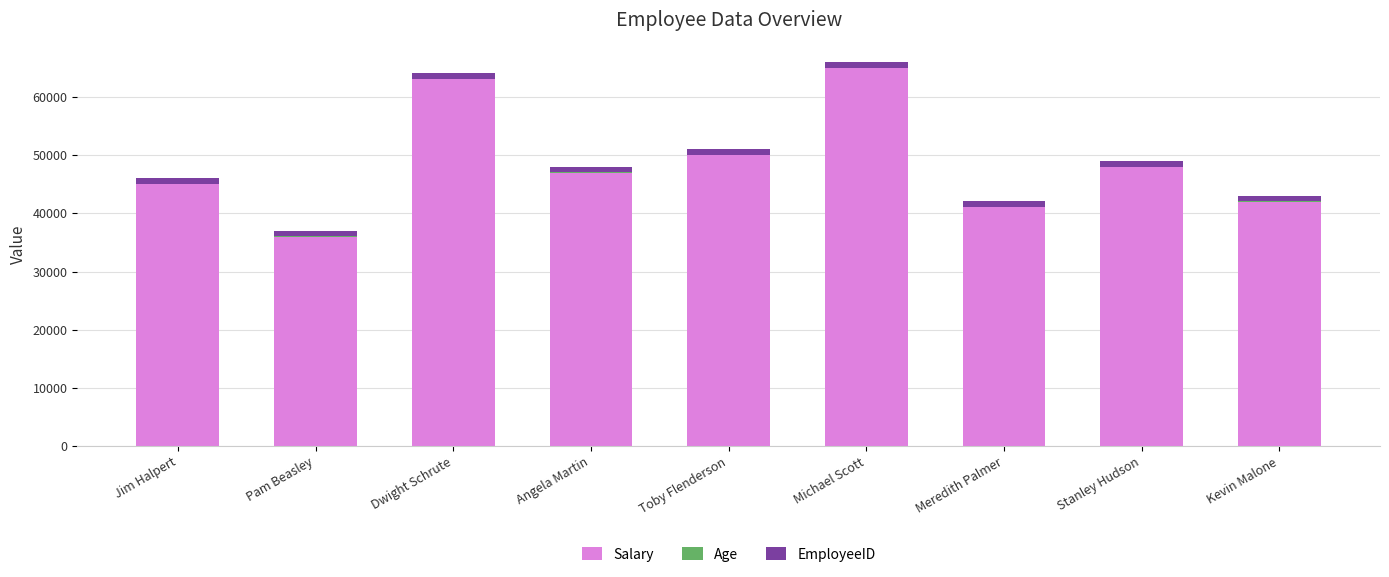

Is it true that Salary equals 76370 at Toby Flenderson?

False